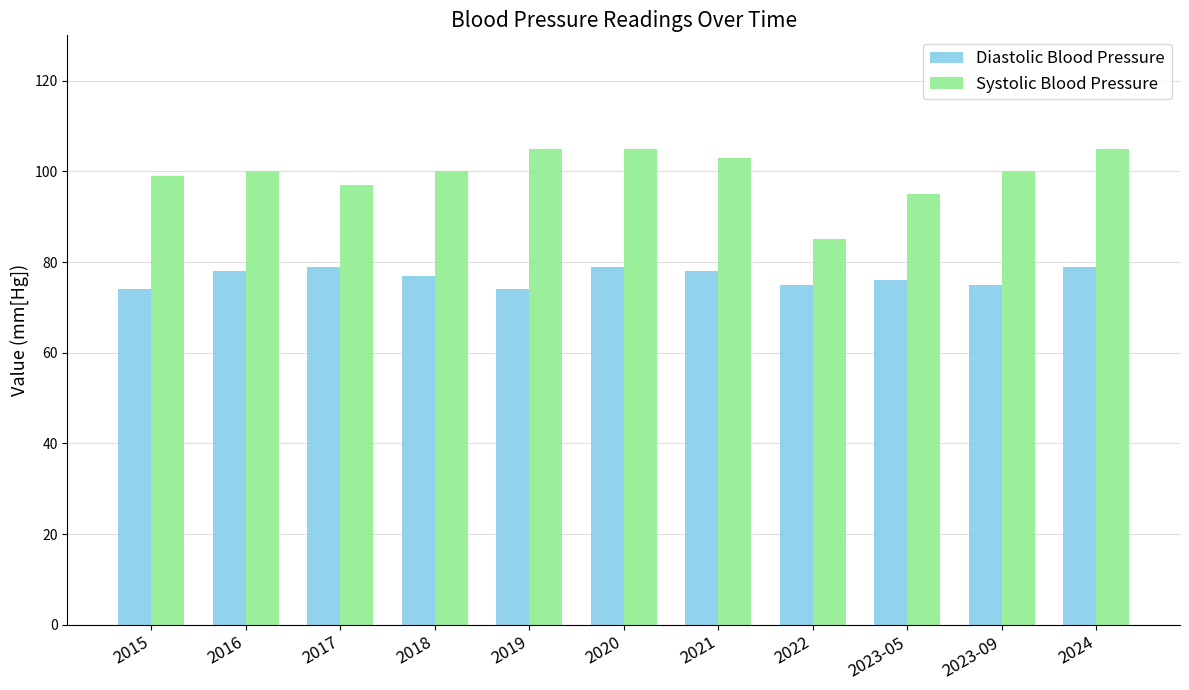

Reading left to right, transcribe all the data shown in this chart.

Diastolic Blood Pressure: 74	78	79	77	74	79	78	75	76	75	79
Systolic Blood Pressure: 99	100	97	100	105	105	103	85	95	100	105